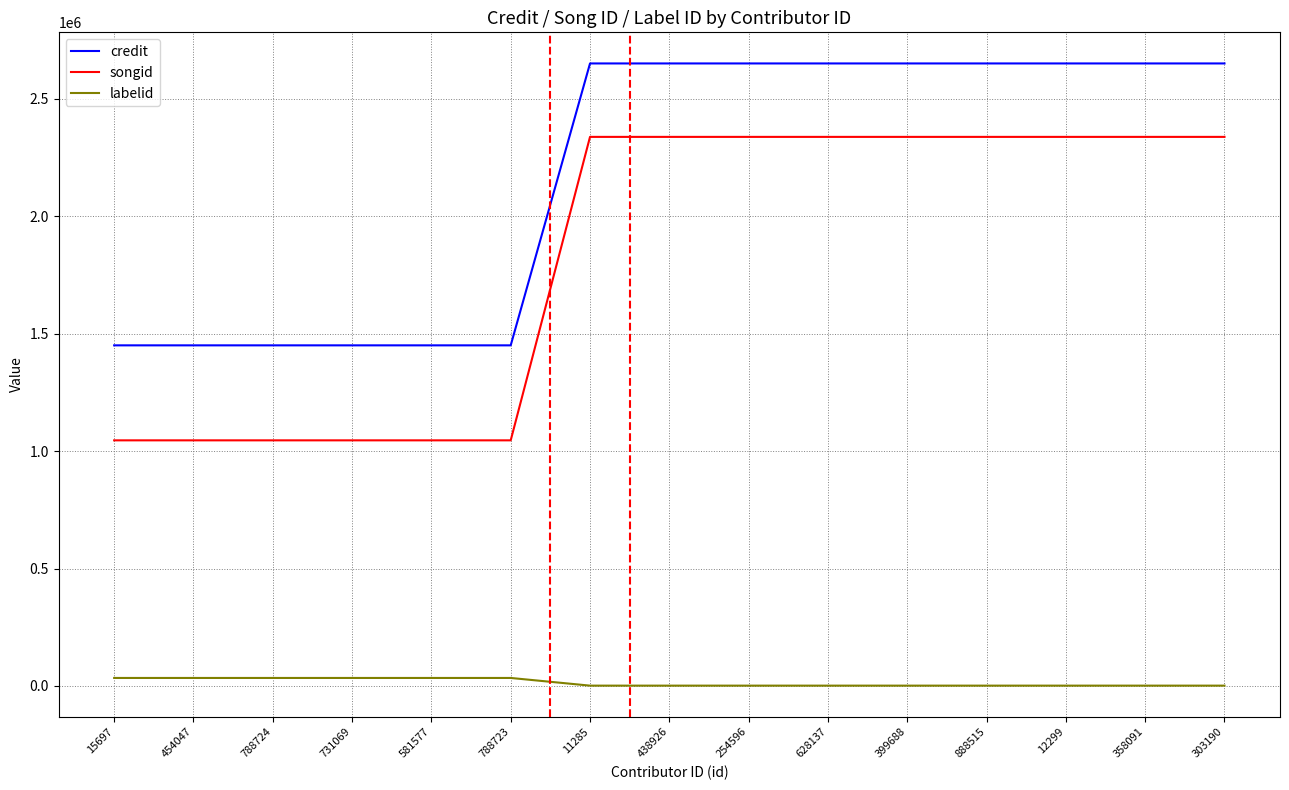

True or false: credit has a value of 2650922 at 628137.

True